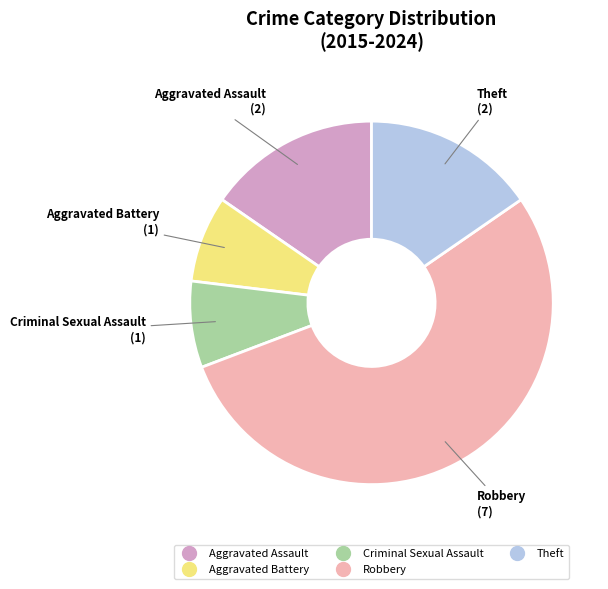

Count the number of slices in the pie.

5